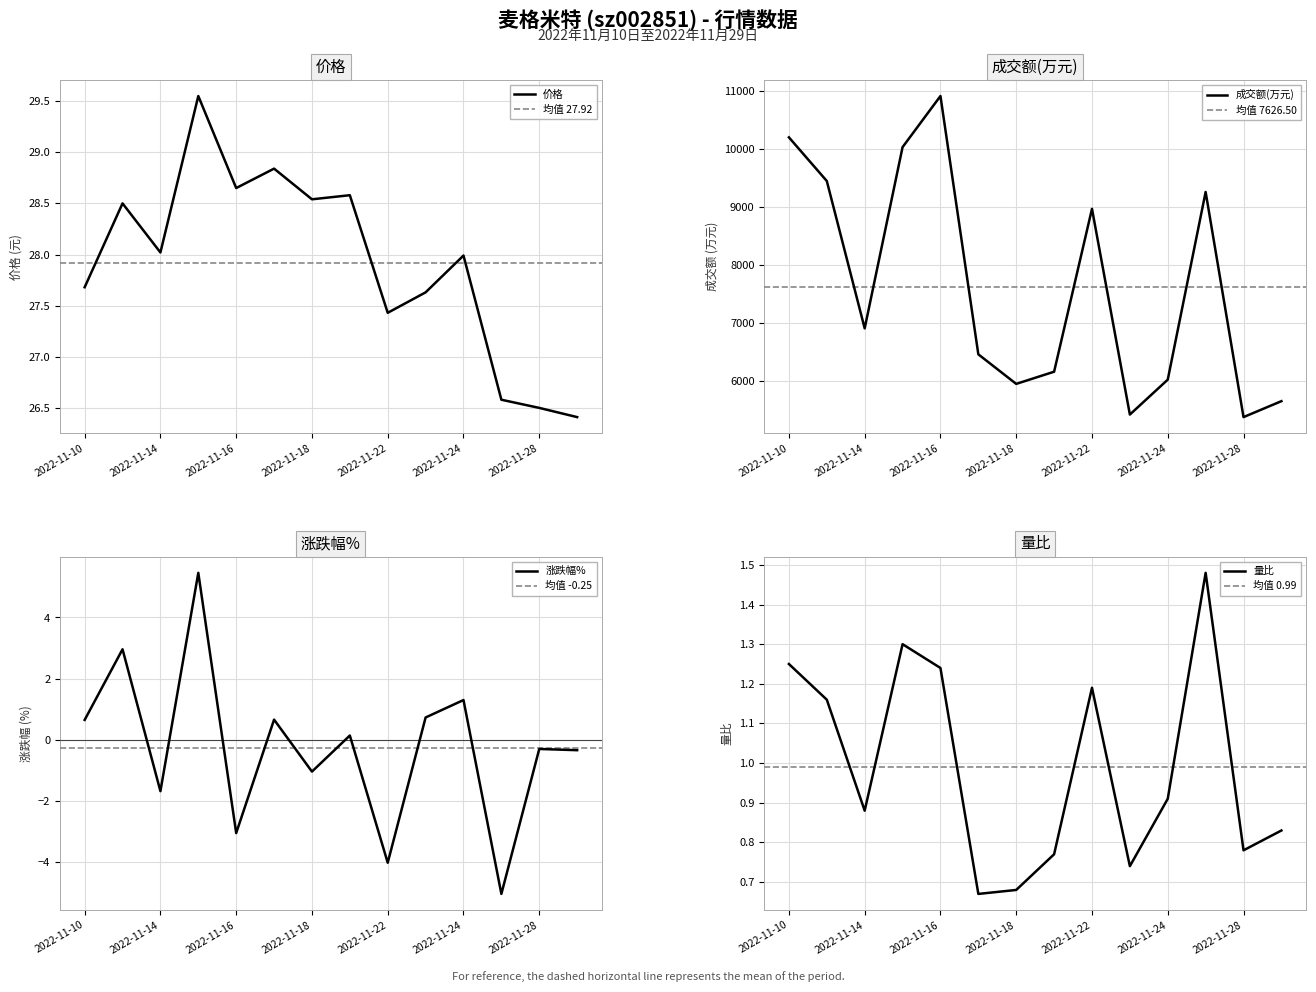

At 2022-11-28, list the series in order from largest to smallest.

成交额(万元), 价格, 量比, 涨跌幅%